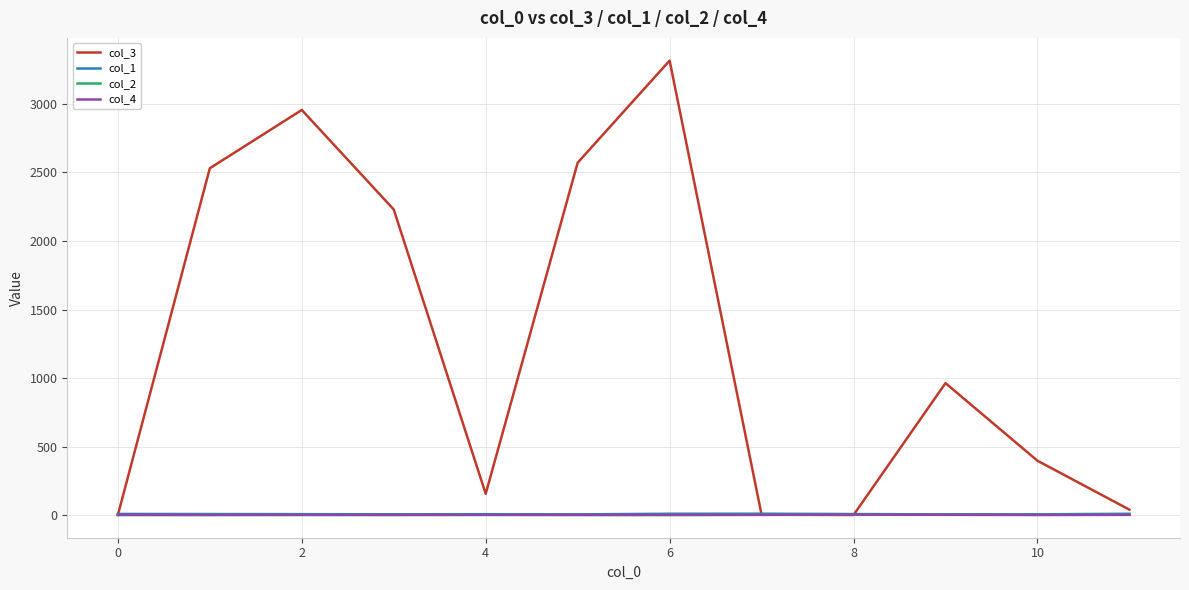

Which series has the largest total across all categories?

col_3